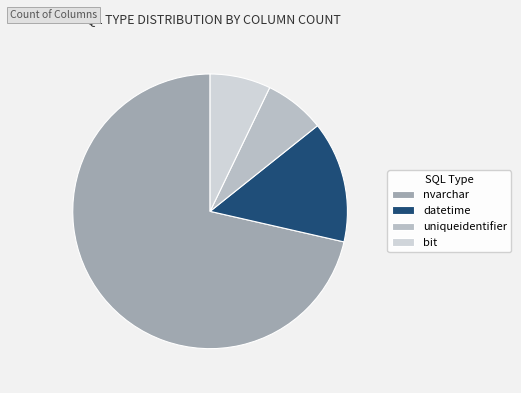

Does bit account for over 50% of the chart?

No